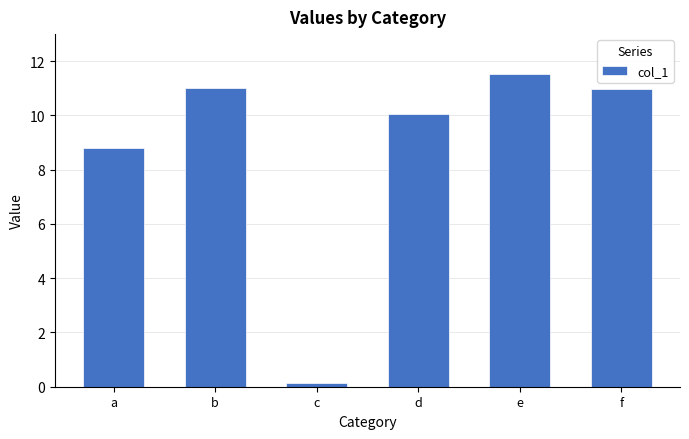

Reading left to right, what are all the values shown in this chart?

8.8	11.0	0.1	10.1	11.5	11.0